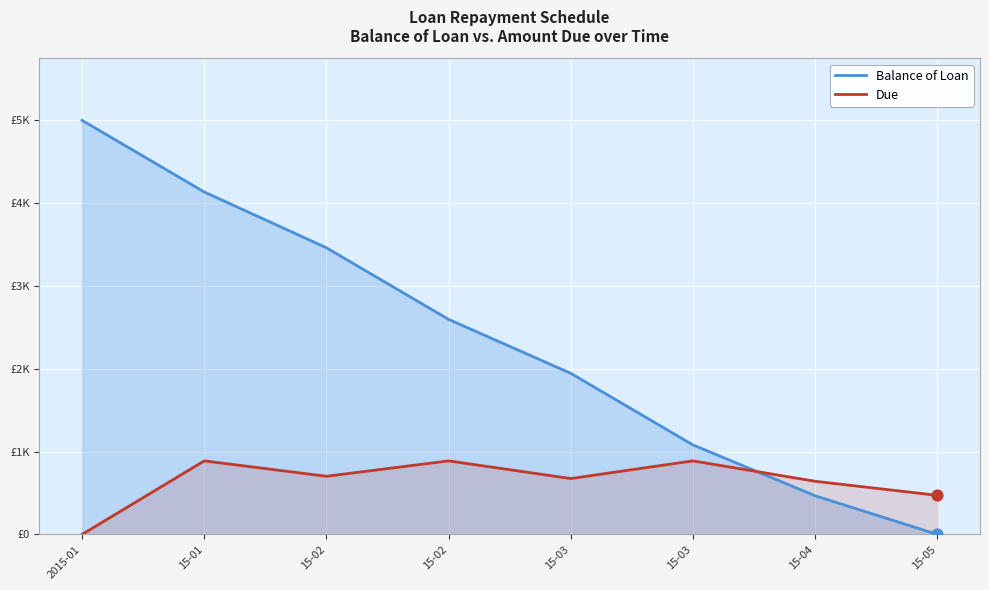

At how many categories does at least one series exceed 4348?

1